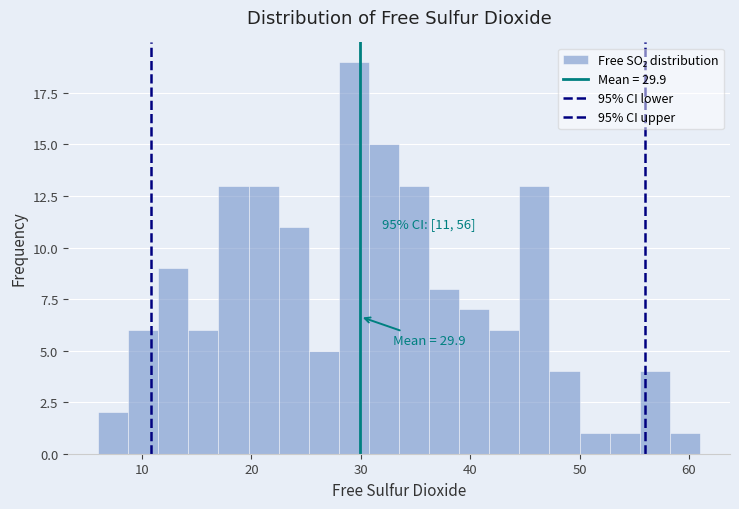

Around what value on the x-axis is the tallest bar? Give the approximate position of its centre, as read against the axis.

29